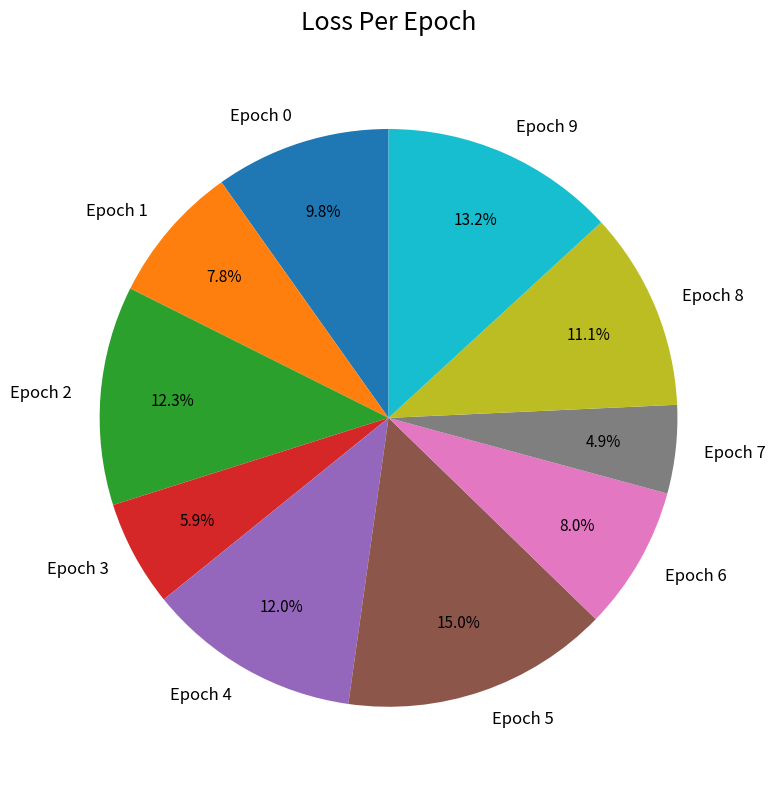

How much of the chart is everything except Epoch 4?

88.0%